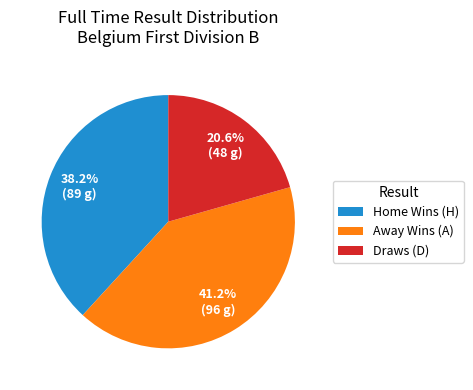

Is there a majority slice in this chart?

No